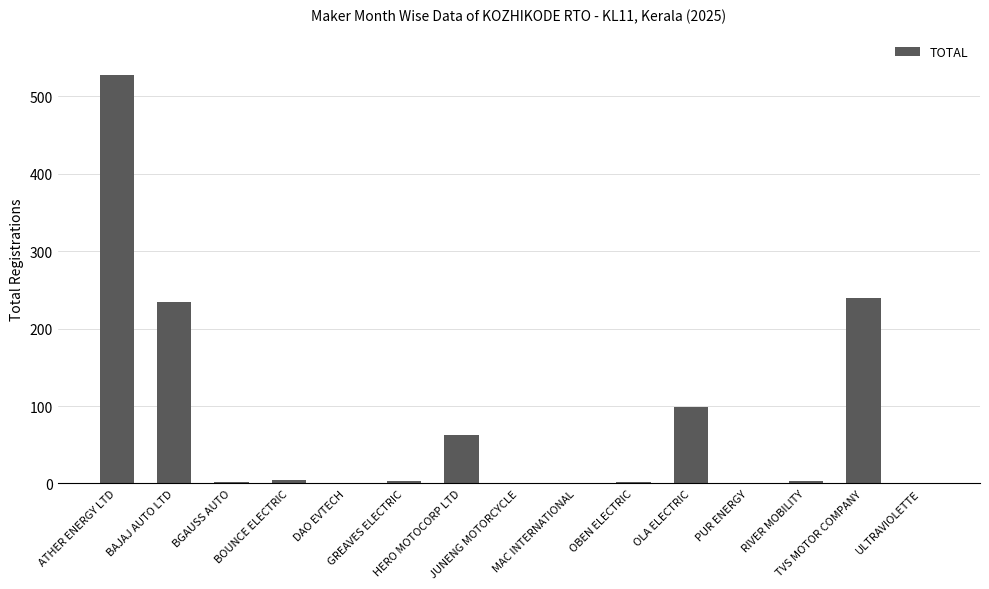

What is the sum of all values?

1184